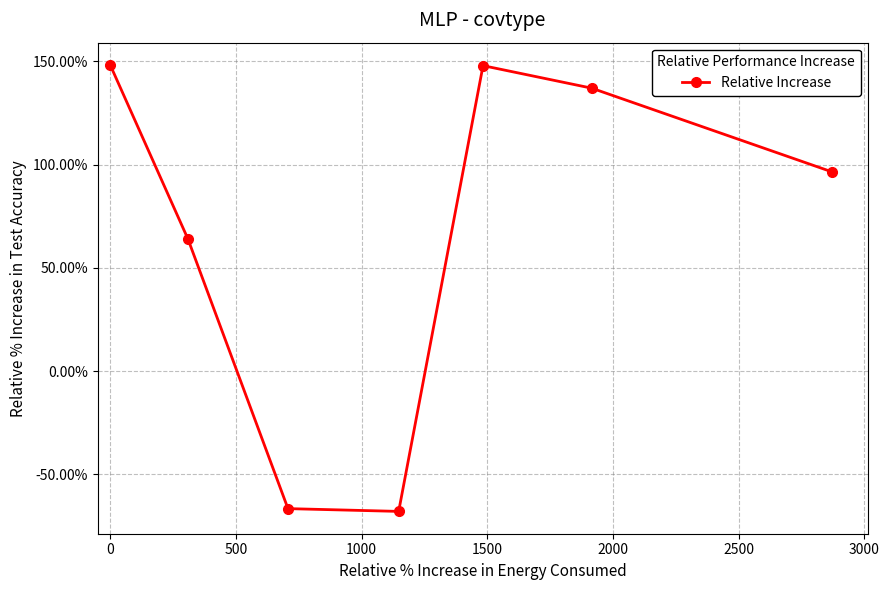

Does the chart have visible grid lines?

Yes